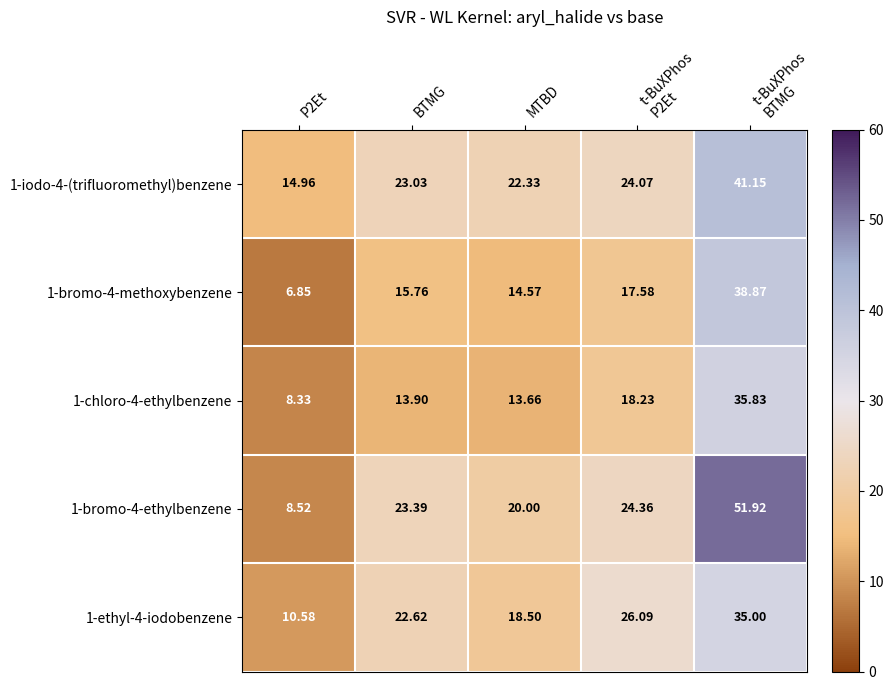

Which category has the lowest value across all series?

P2Et